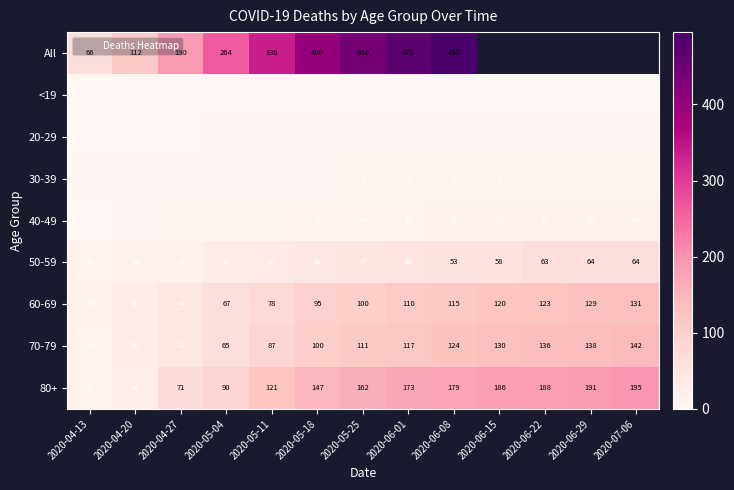

Between 2020-05-04 and 2020-07-06, which series saw the biggest shift?

80+